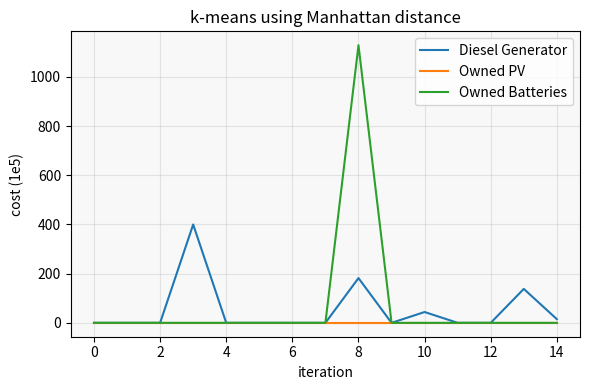

What is the highest value of the Diesel Generator series?

400.0